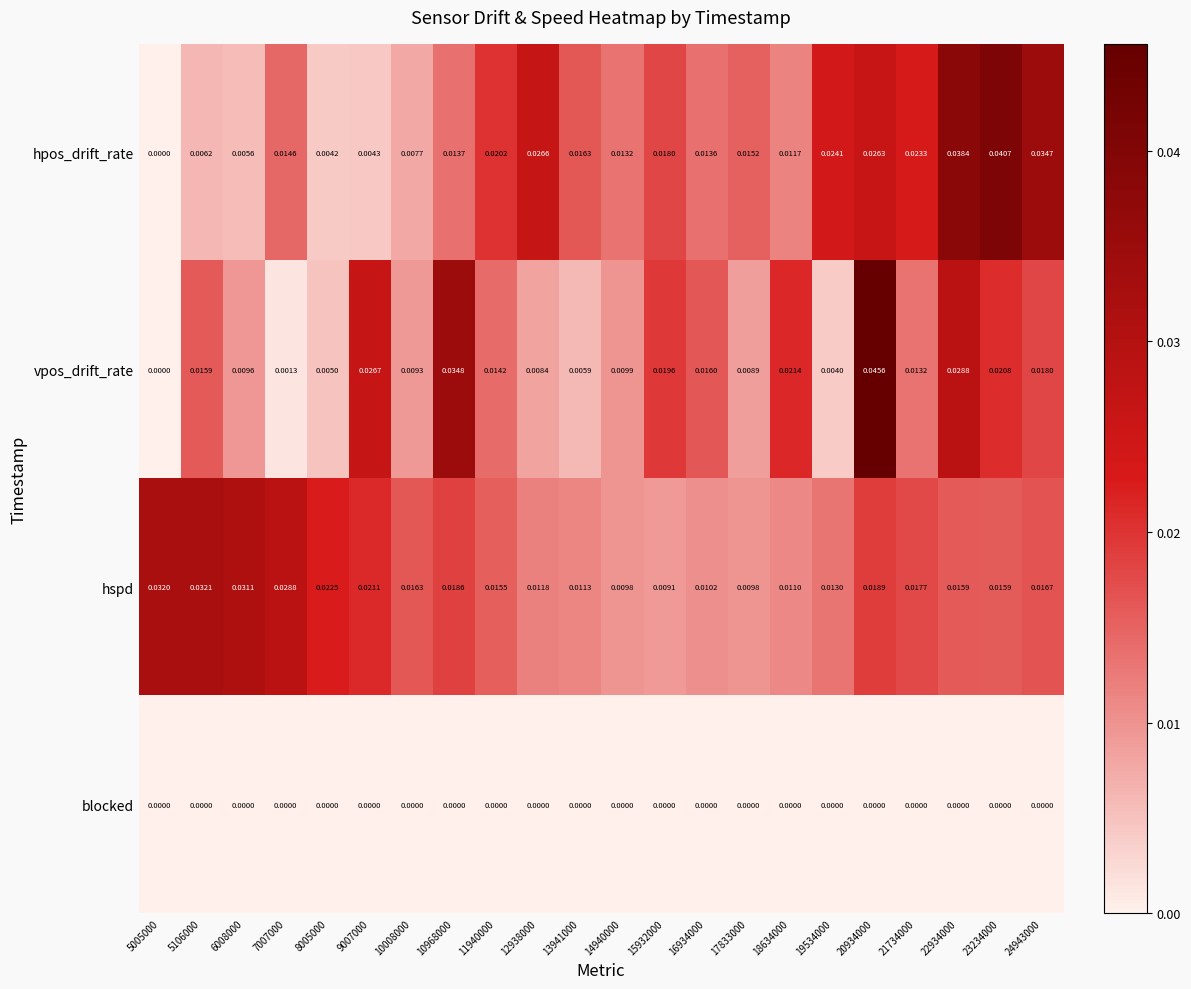

How many data points does each series have?

22